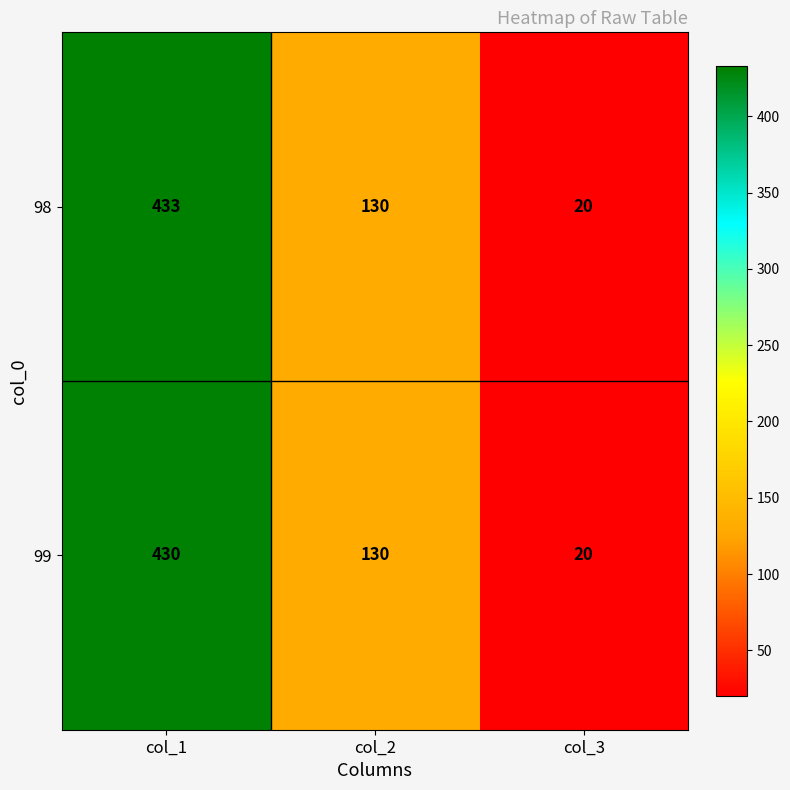

Reading right to left, transcribe all the data shown in this chart.

98: 20	130	433
99: 20	130	430